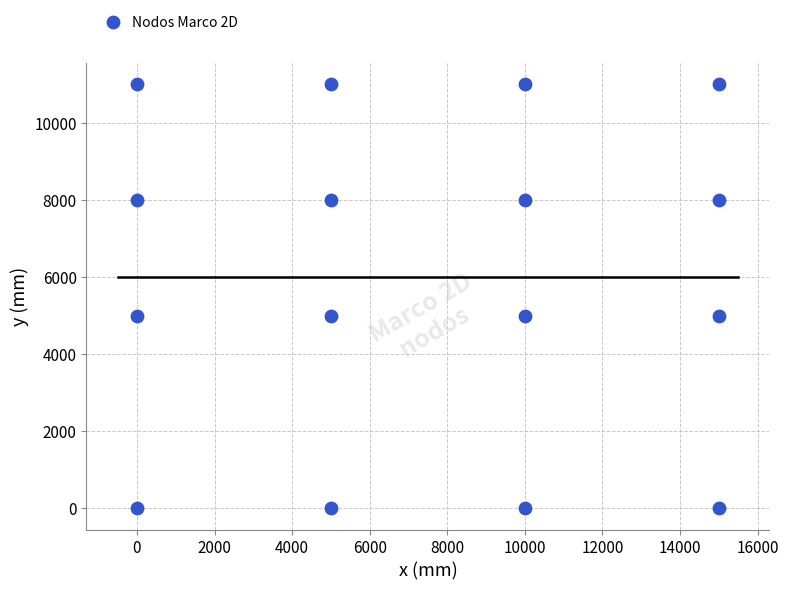

What is the range of X values (max minus min)?

15000